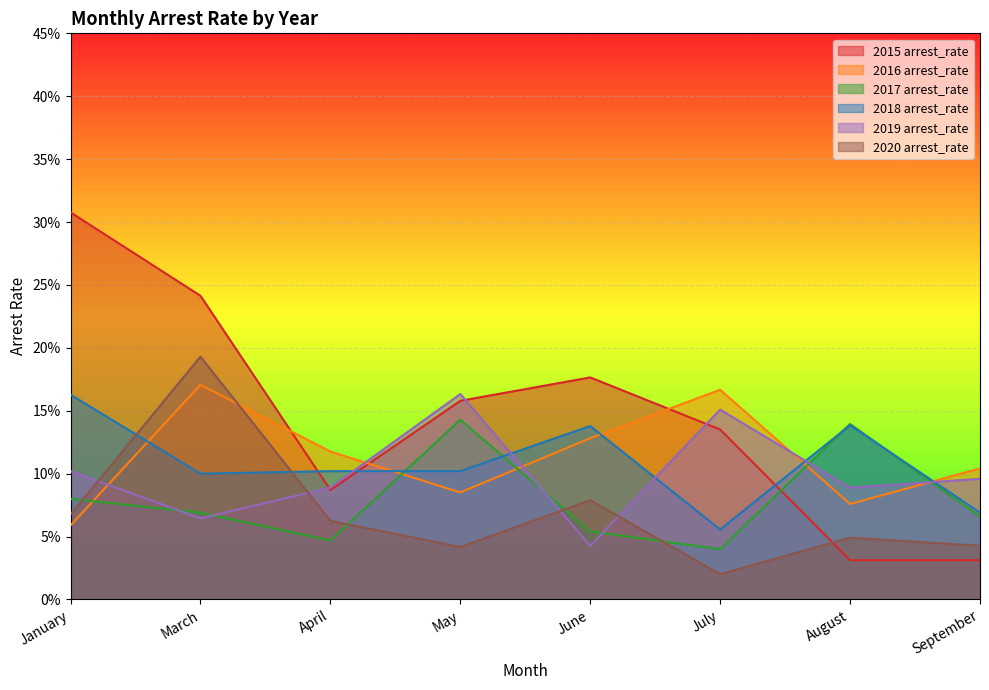

How many interior local valleys does the 2018 arrest_rate series have?

2